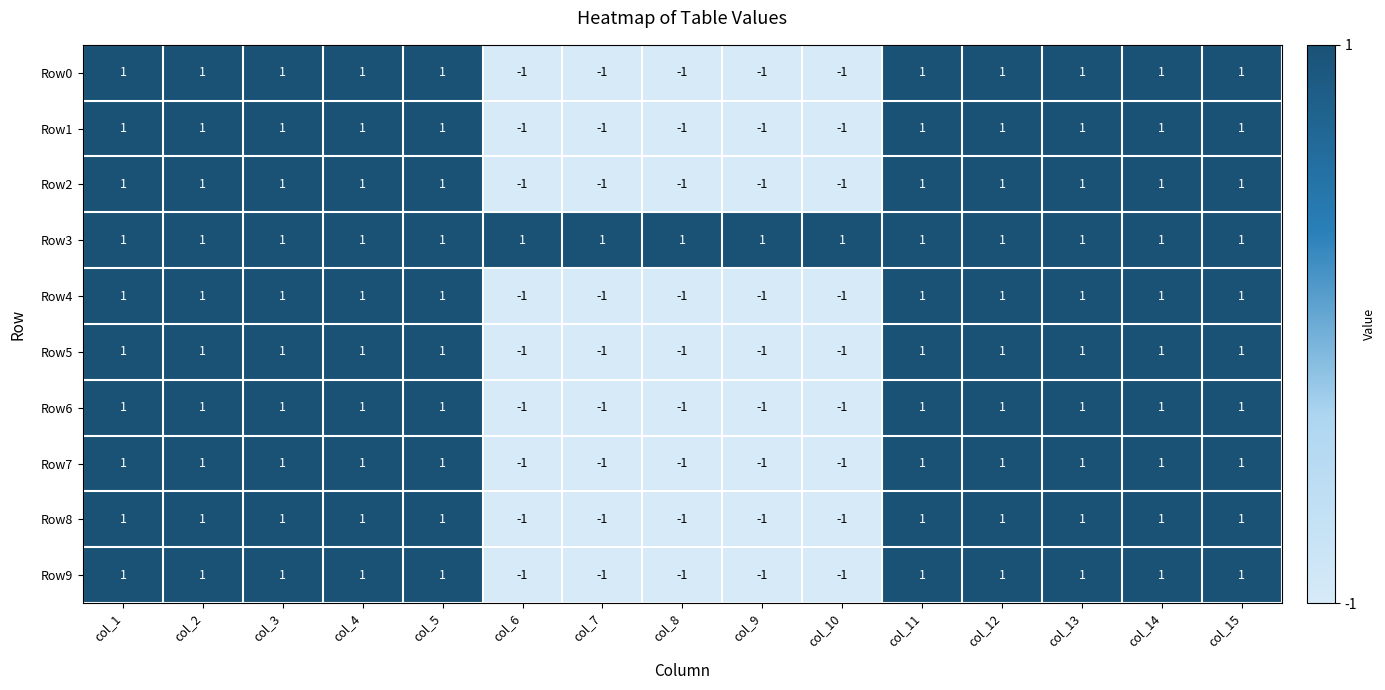

Count the Row7 values in the range -1 to 1.

15